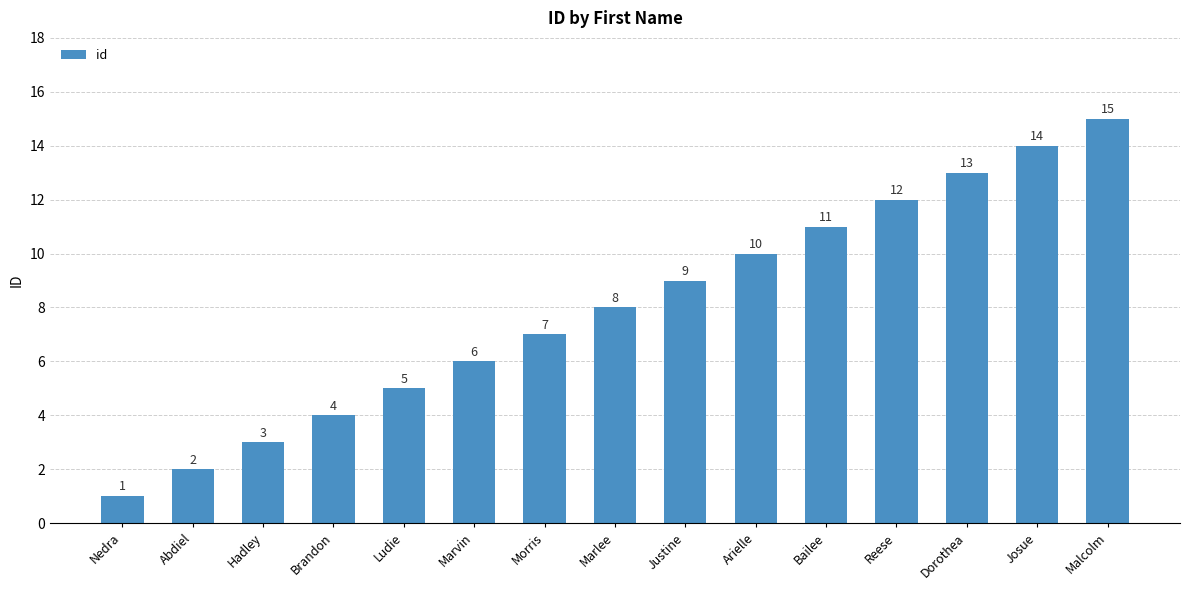

The value at Arielle is 17. True or false?

False